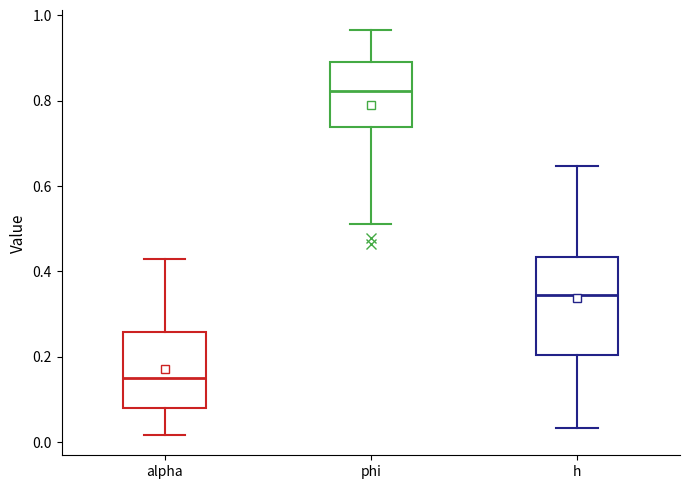

Which box's median line is the lowest?

alpha